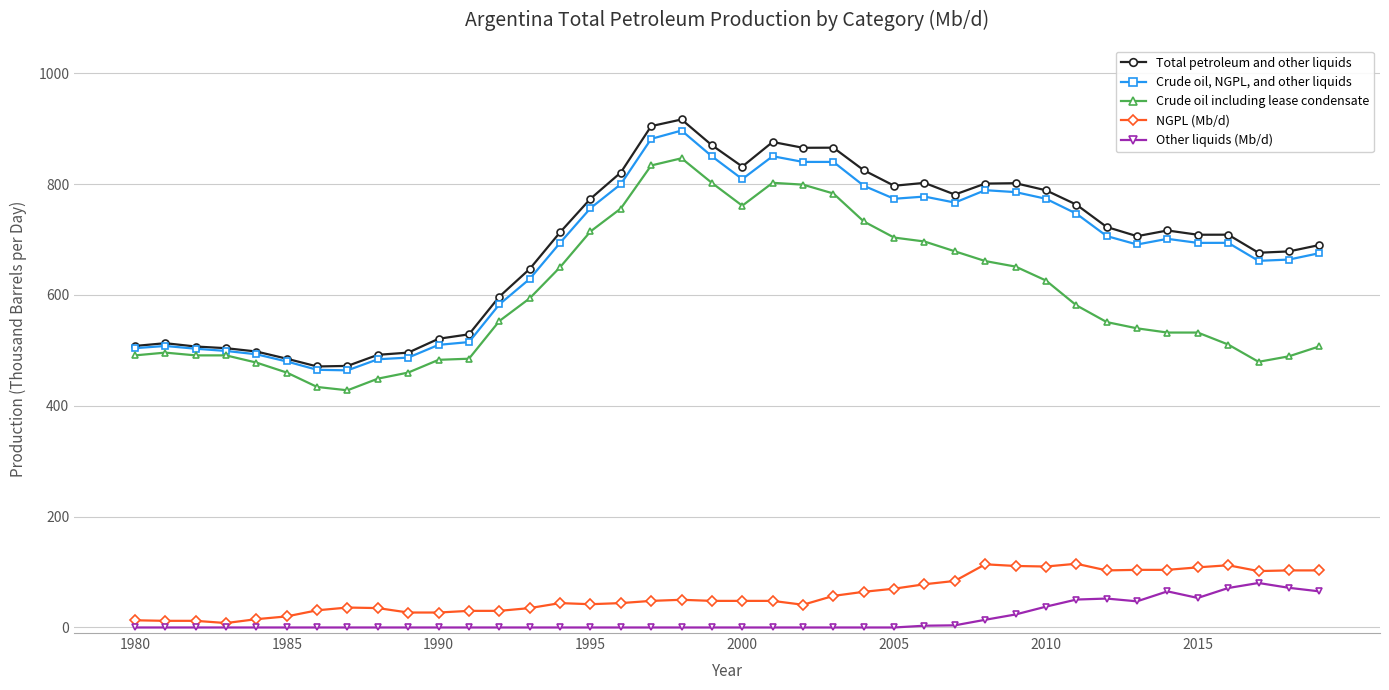

At how many categories does at least one series exceed 312?

40